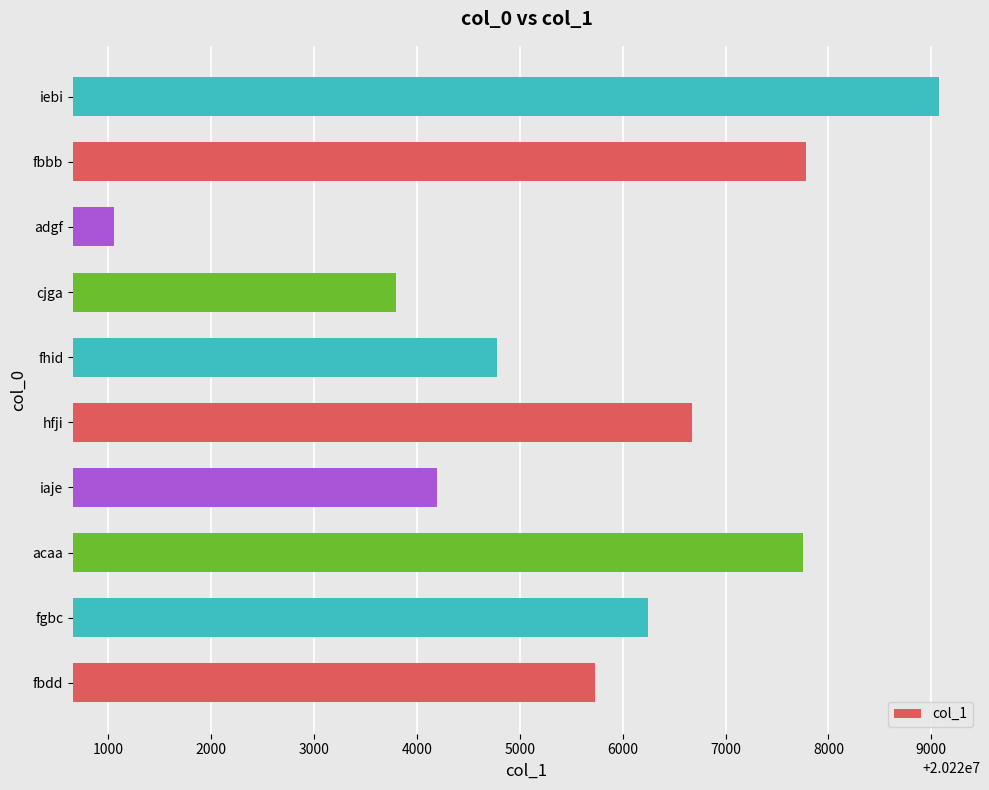

What is the change in value from acaa to cjga?

-3948